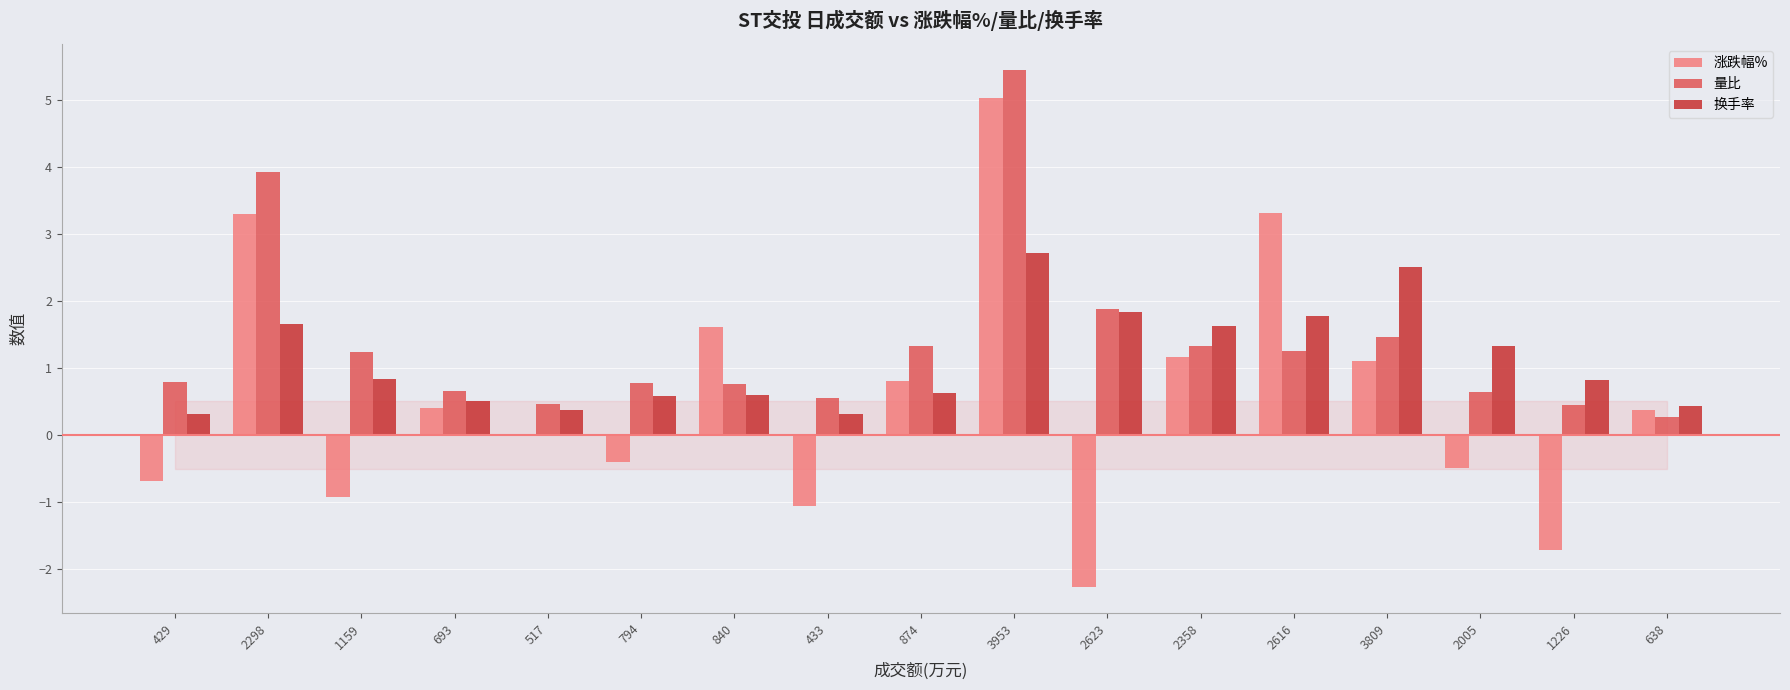

What is the maximum value for 涨跌幅%?

5.0